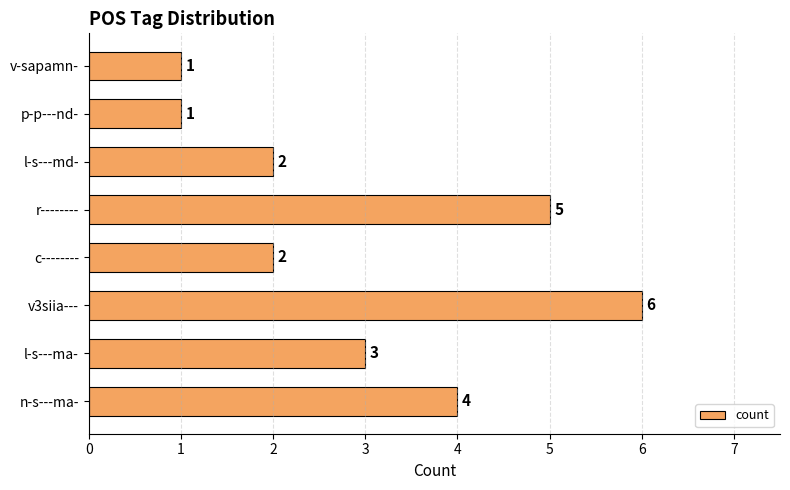

What is the sum of all values?

24